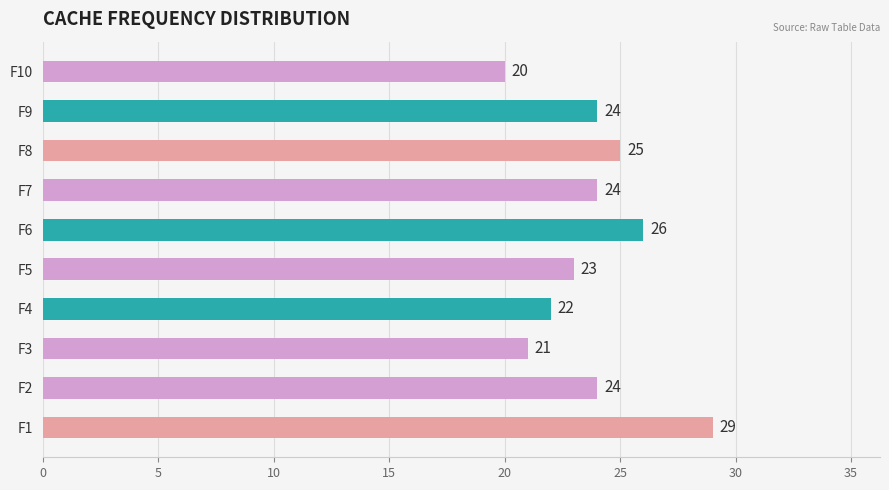

Reading top to bottom, list all the values displayed in this chart.

F10=20	F9=24	F8=25	F7=24	F6=26	F5=23	F4=22	F3=21	F2=24	F1=29